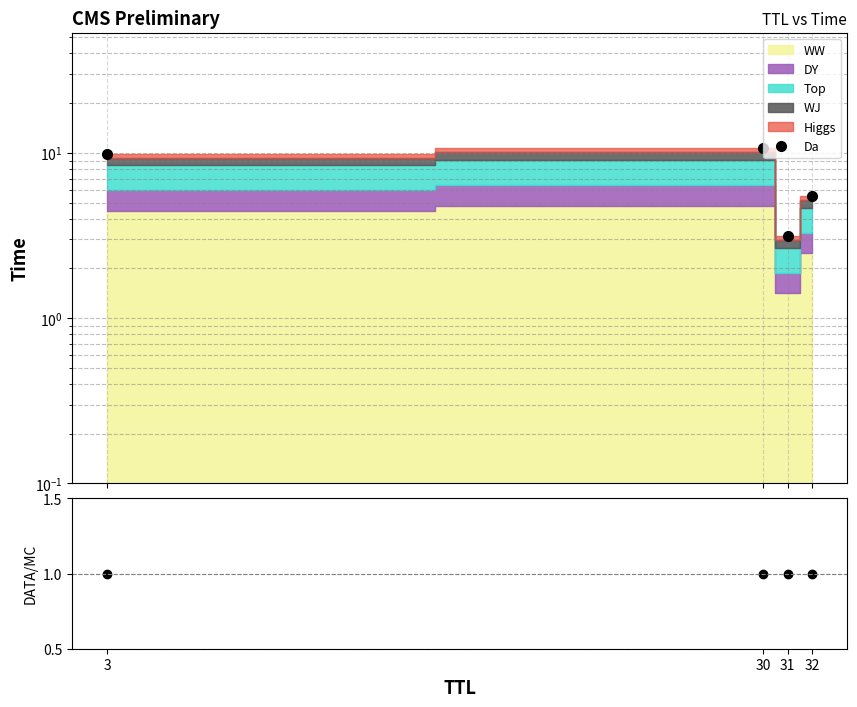

True or false: Da has a value of 10.7 at 30.

True